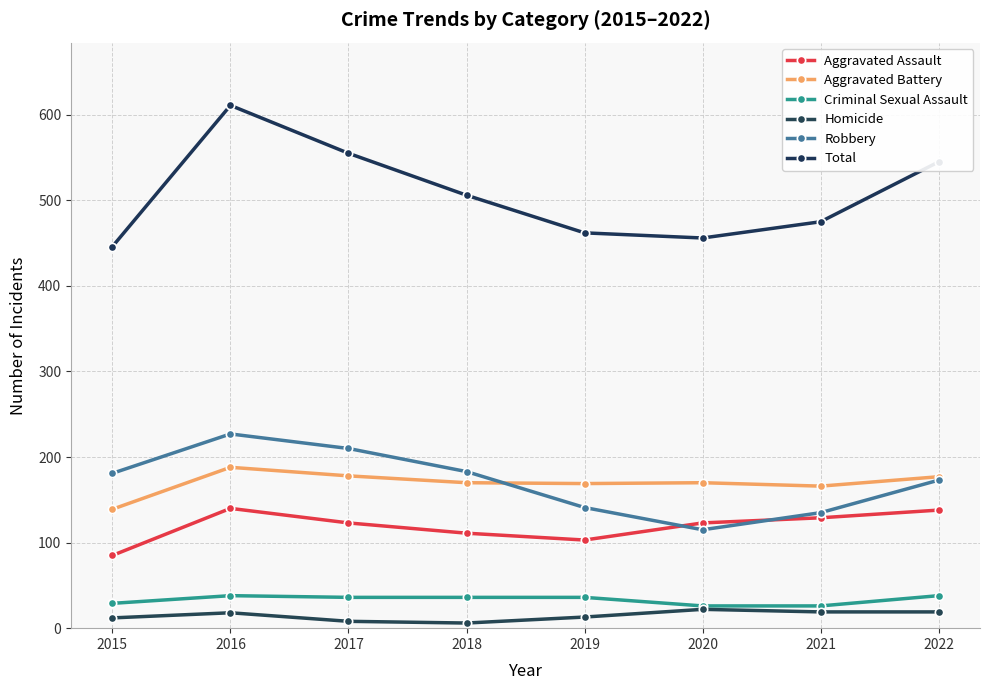

Reading right to left, list all the values displayed in this chart.

Aggravated Assault: 138	129	123	103	111	123	140	85
Aggravated Battery: 177	166	170	169	170	178	188	139
Criminal Sexual Assault: 38	26	26	36	36	36	38	29
Homicide: 19	19	22	13	6	8	18	12
Robbery: 173	135	115	141	183	210	227	181
Total: 545	475	456	462	506	555	611	446